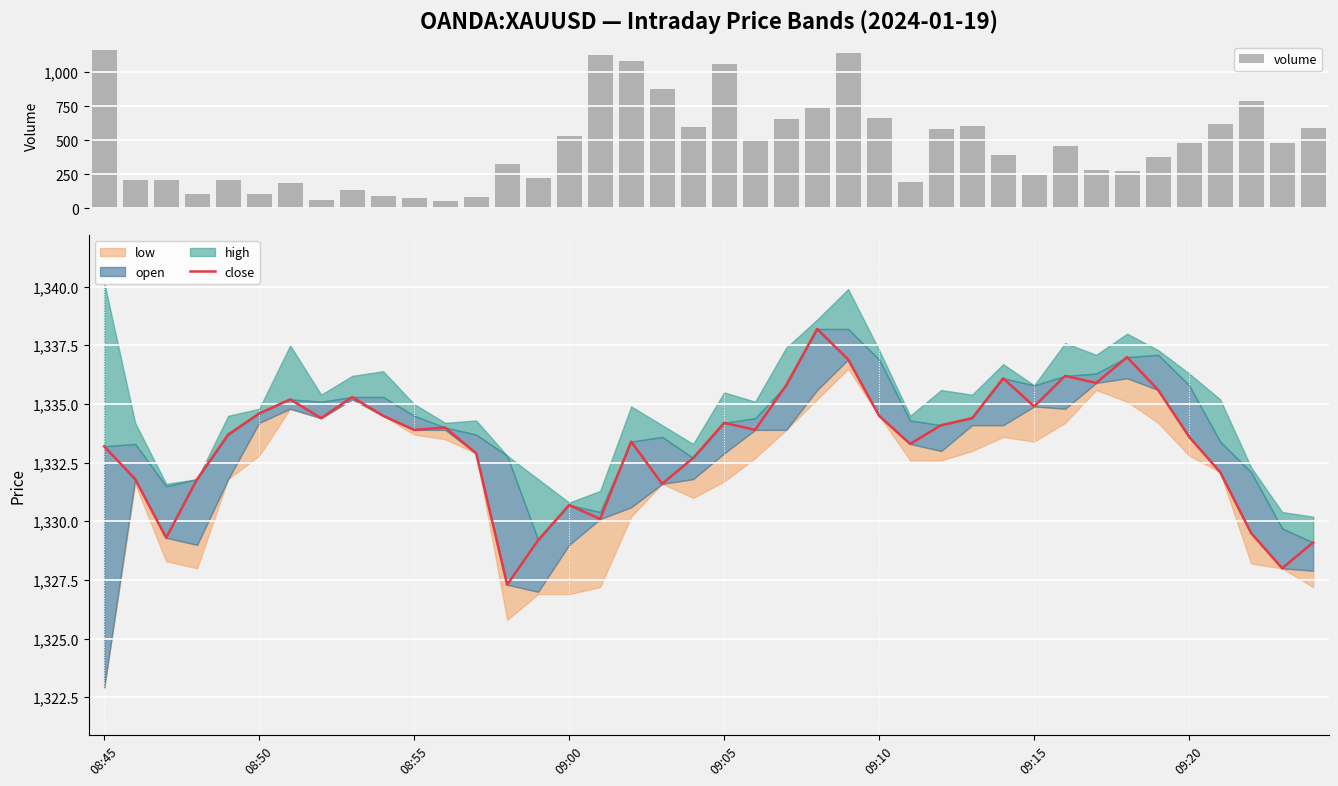

True or false: volume has a value of 877.0 at 18.

True